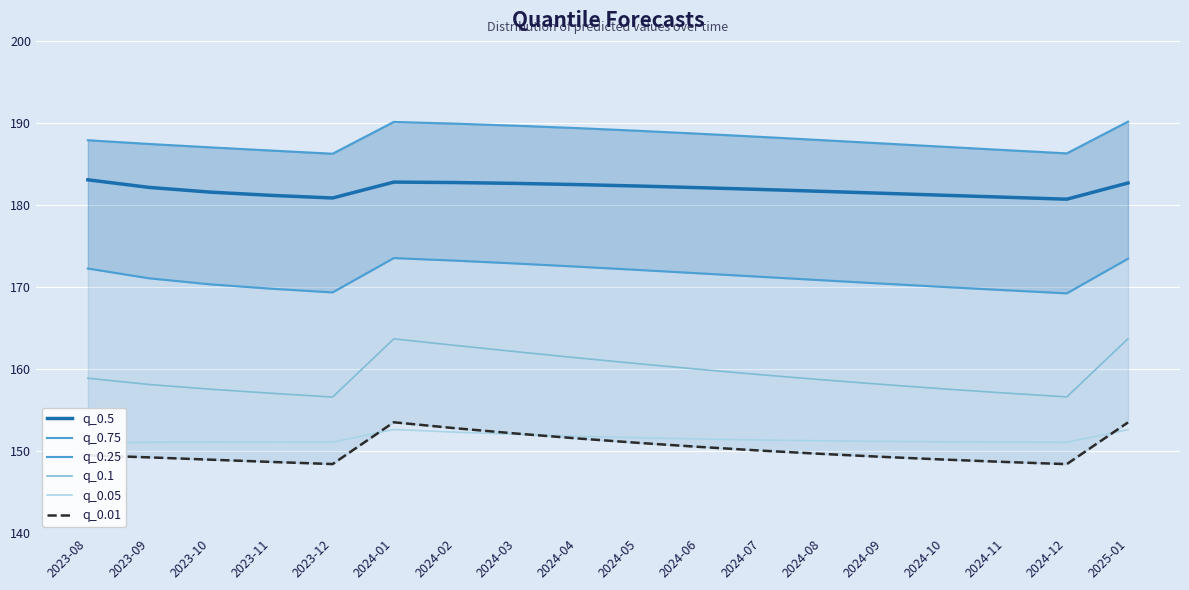

True or false: q_0.1 and q_0.5 cross at least once.

False